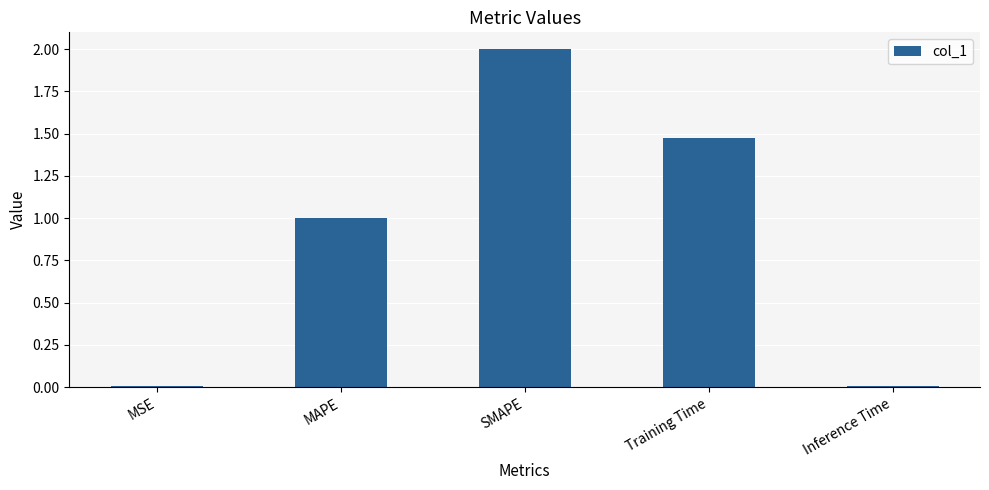

What is the average value?

0.9